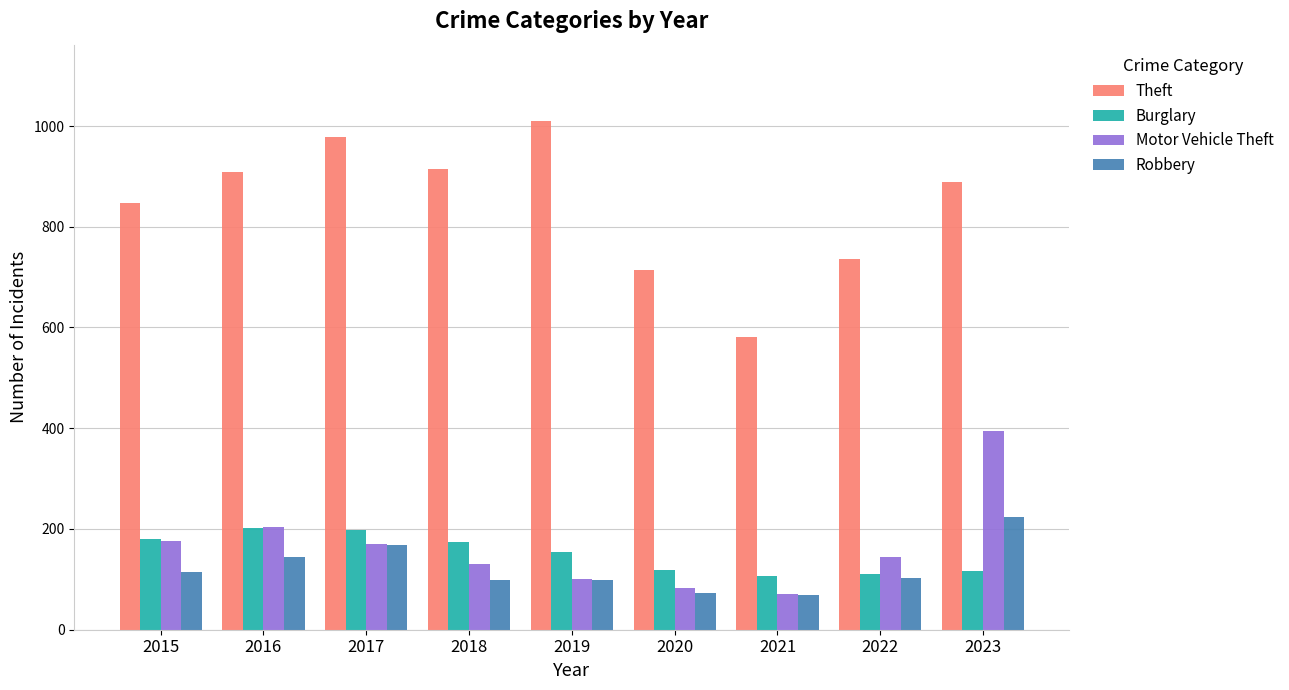

Is it true that Burglary equals 197 at 2017?

True